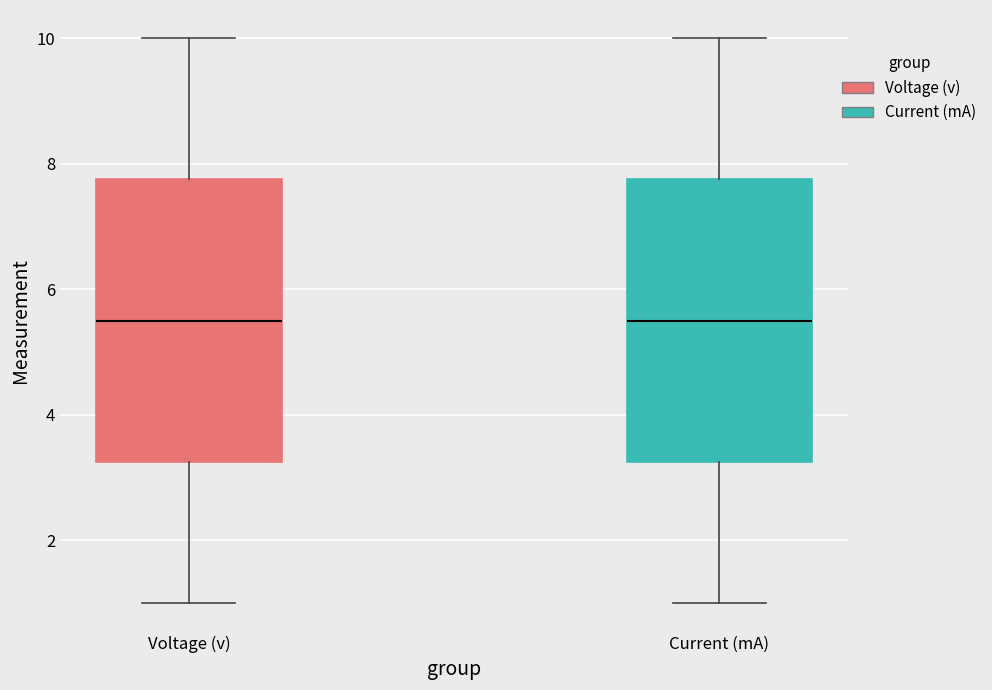

Where does the upper whisker of the box for Current (mA) end on the y-axis? The values are not printed on the chart, so give them approximately, as read against the axis.

10.0